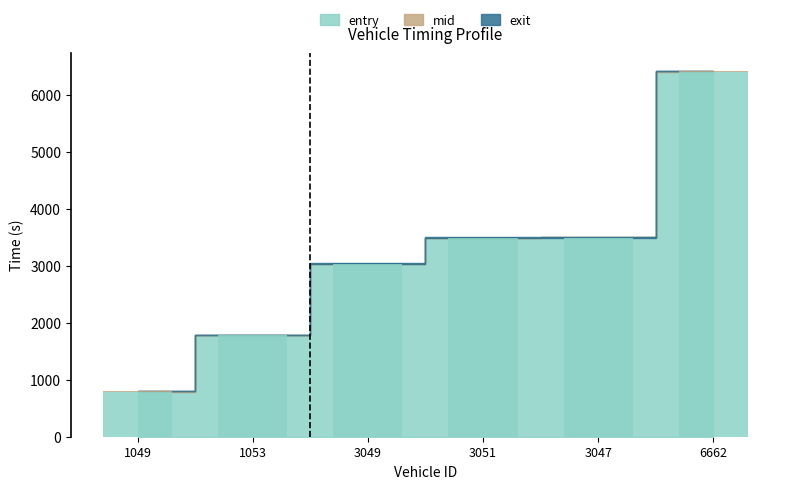

What is the approximate value of mid at 1049?

793.3